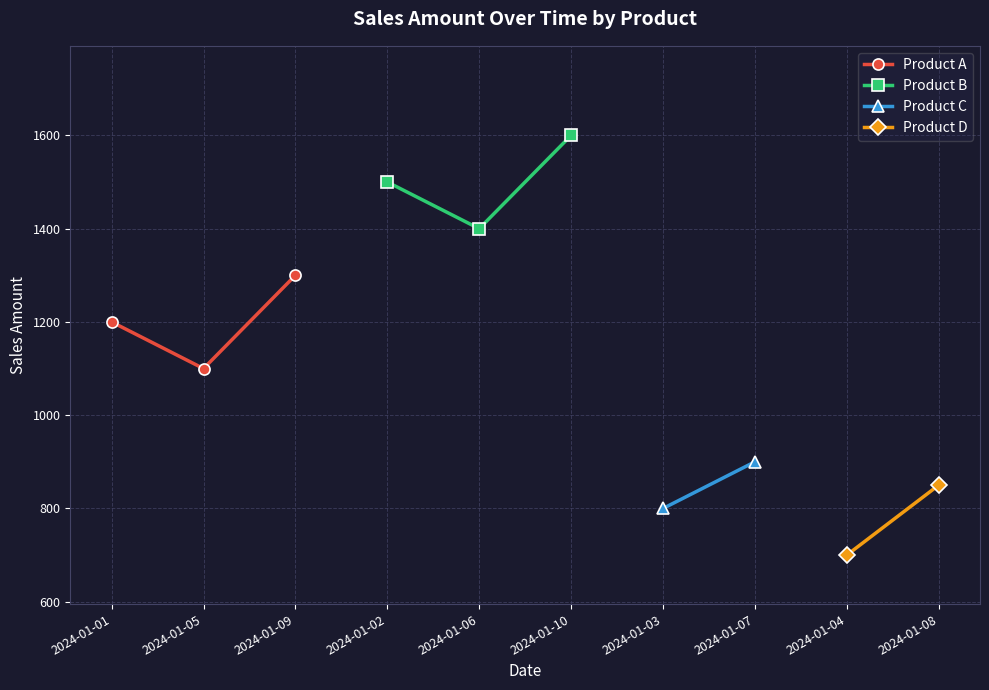

What is the approximate value of Product B at 2024-01-06?

1400